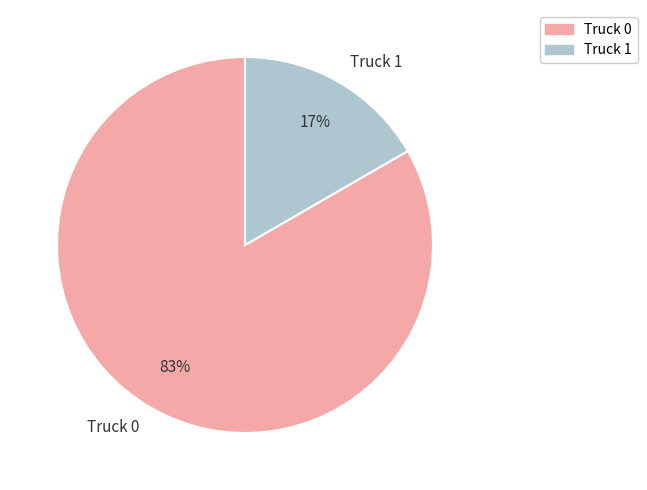

To the nearest percent, what is the average slice percentage?

50%